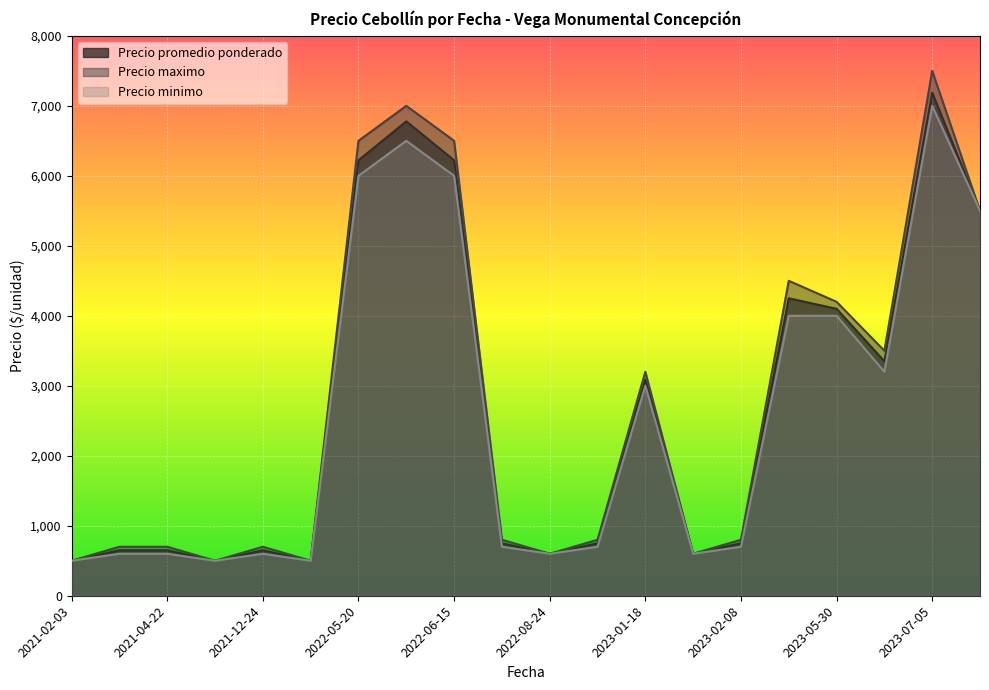

What is the difference between the maximum and minimum values in the Precio maximo series?

7000